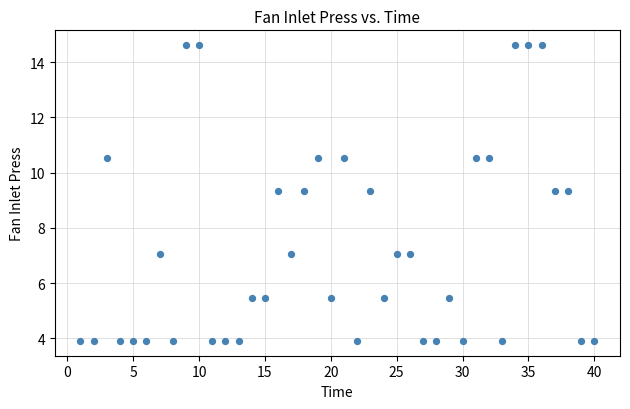

What is the range of X values (max minus min)?

39.0